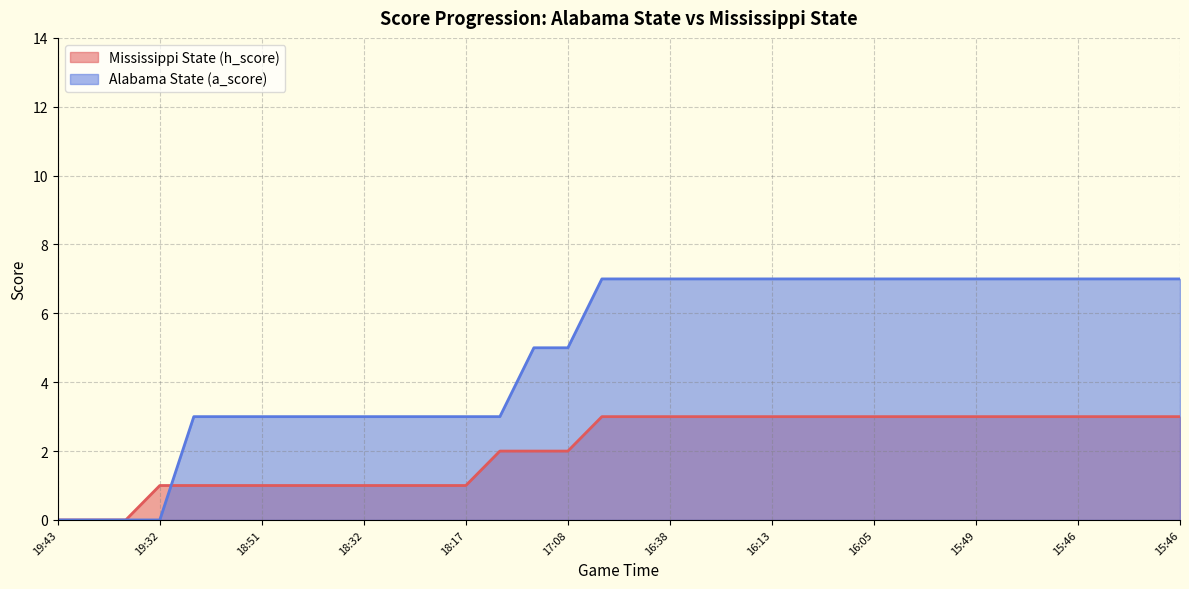

Count the number of categories in the chart.

34